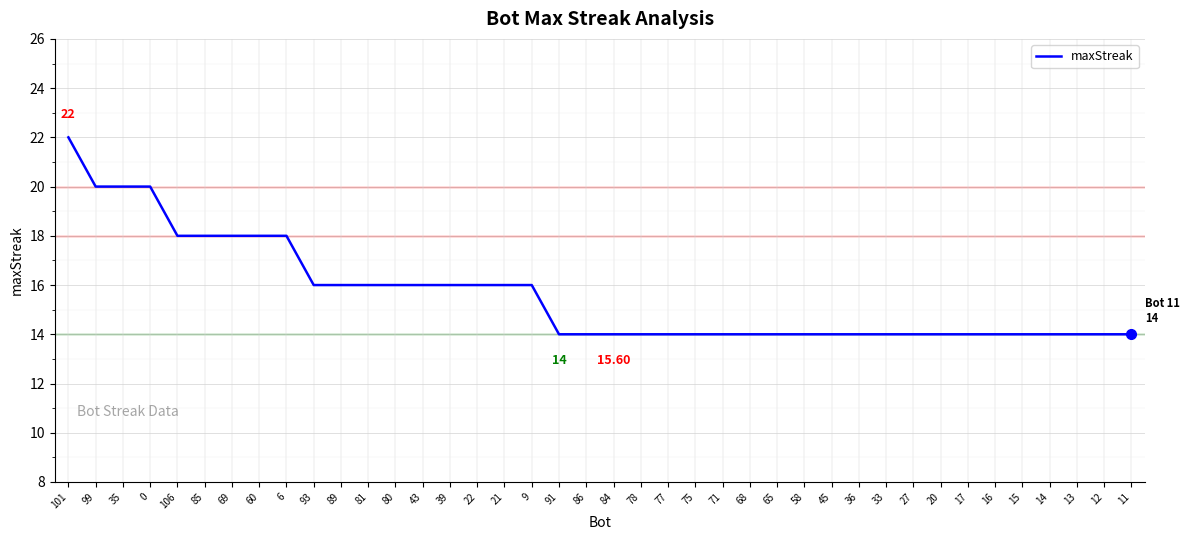

What is the difference between the values at 11 and 85?

4